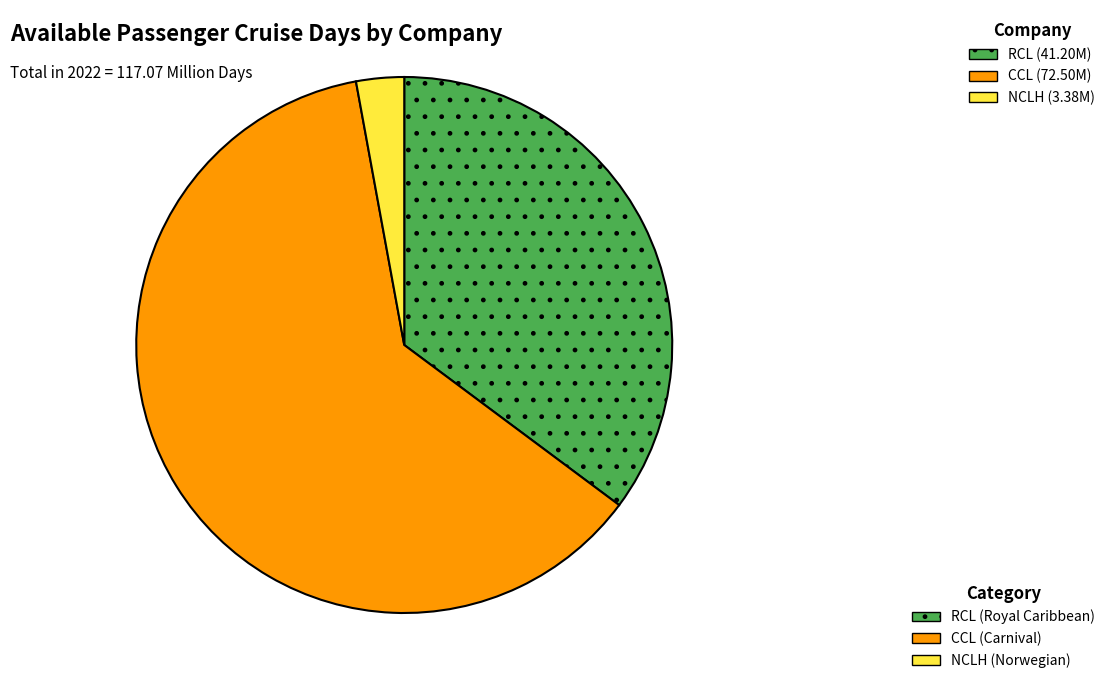

Between CCL and NCLH, which is larger?

CCL